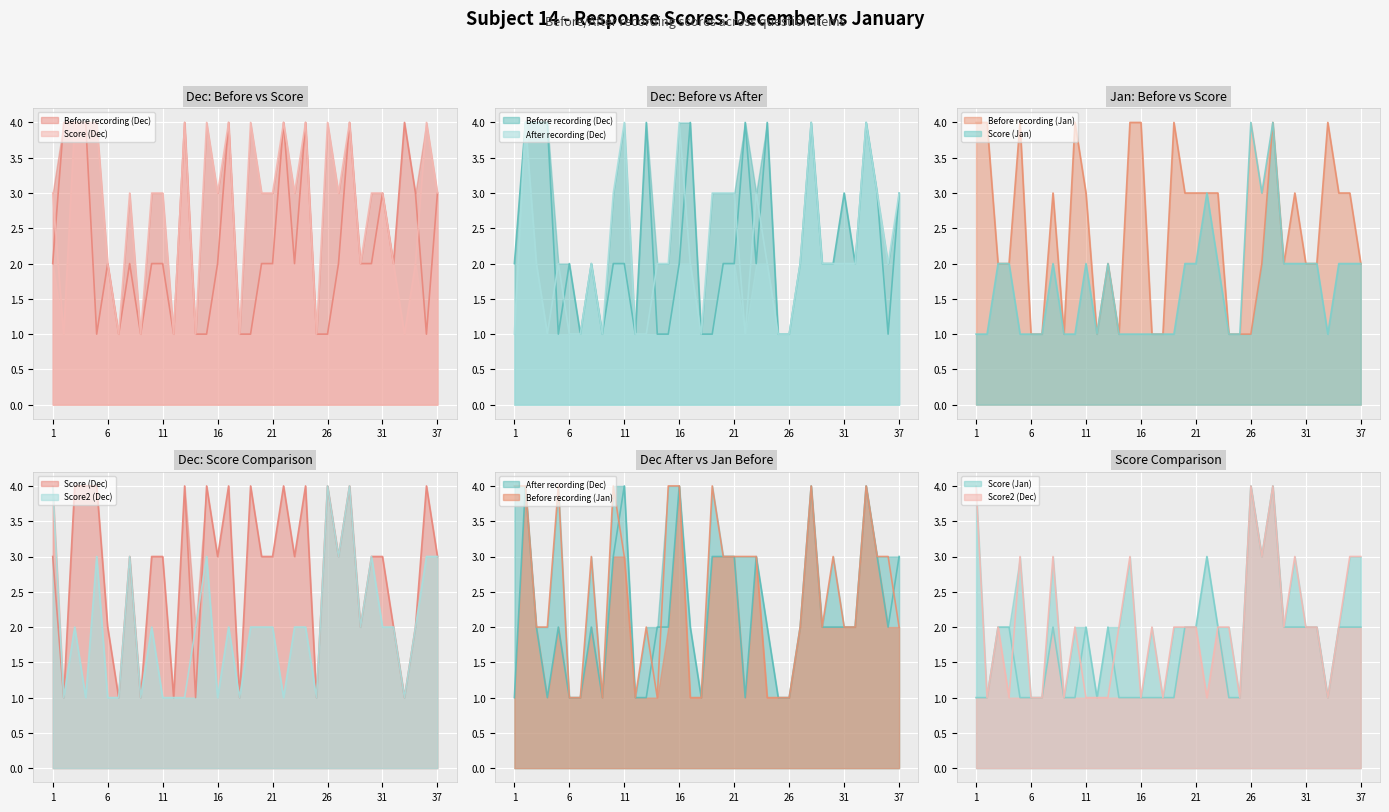

How many Score2 (Dec) values are between 1 and 3?

33